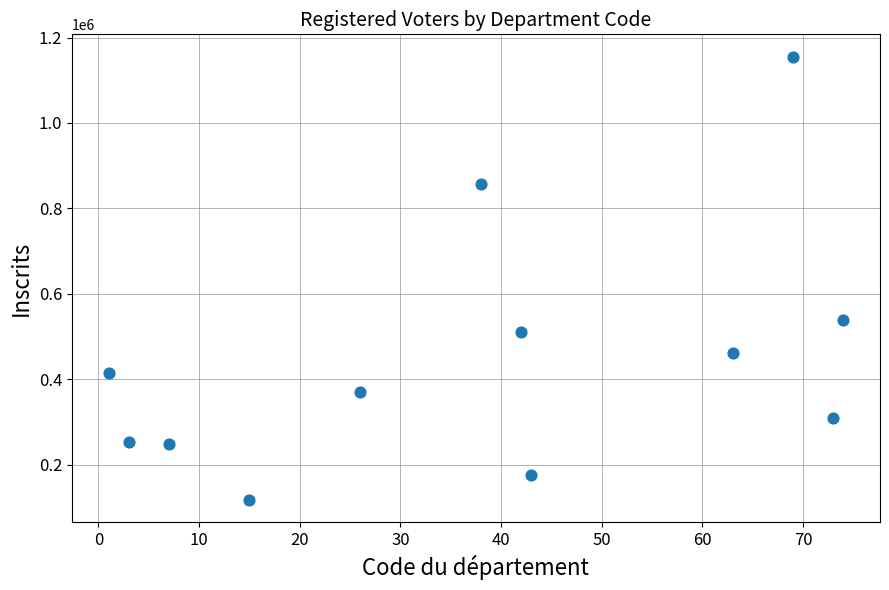

What Y value in the scatter plot is closest to 636450?

538007